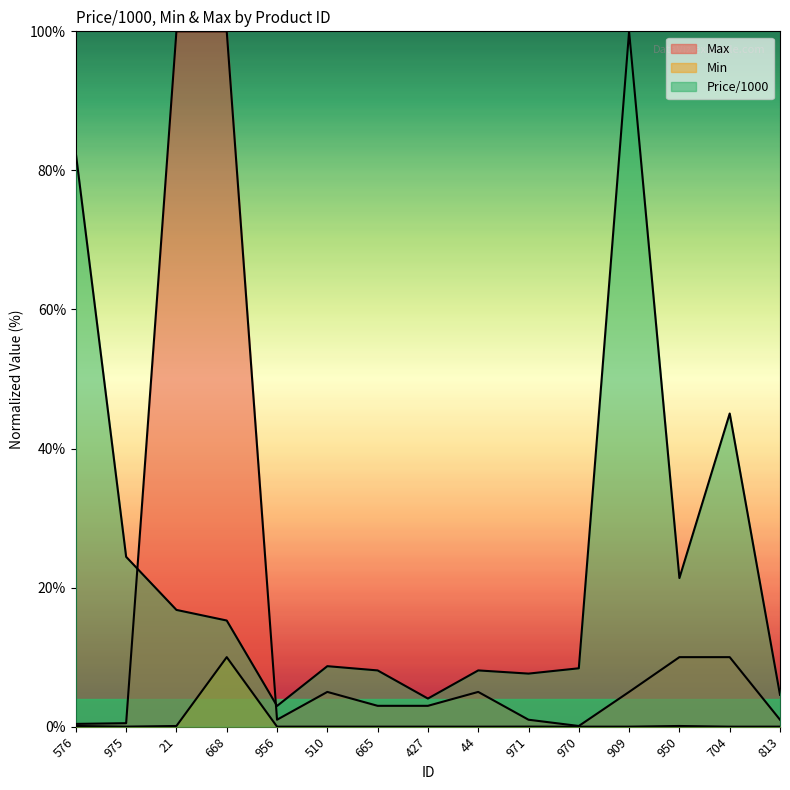

Reading right to left, what are all the values shown in this chart?

Price/1000: 4.6	45.0	21.4	100.0	8.4	7.6	8.1	4.0	8.1	8.7	3.0	15.3	16.8	24.4	82.4
Min: 0.0	0.0	0.1	0.0	0.0	0.0	0.0	0.0	0.0	0.0	0.0	10.0	0.1	0.0	0.1
Max: 1.0	10.0	10.0	5.0	0.1	1.0	5.0	3.0	3.0	5.0	1.0	100.0	100.0	0.5	0.4